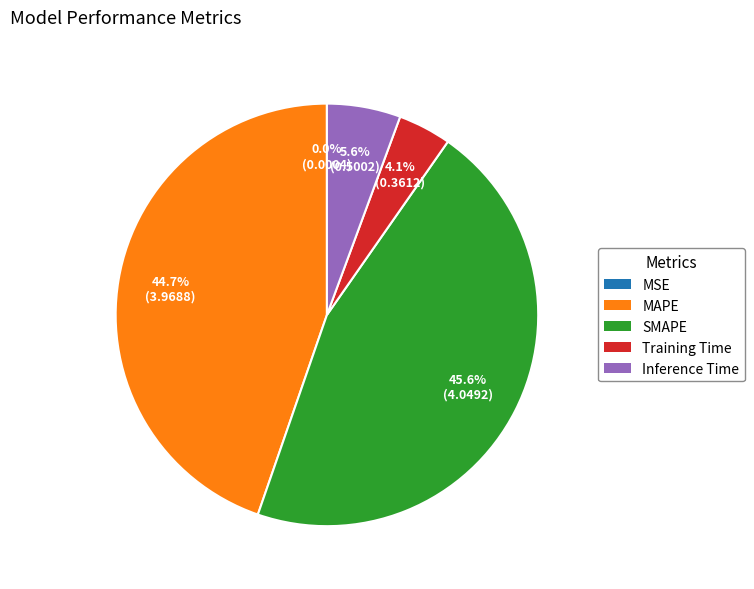

Which slice is the largest?

SMAPE